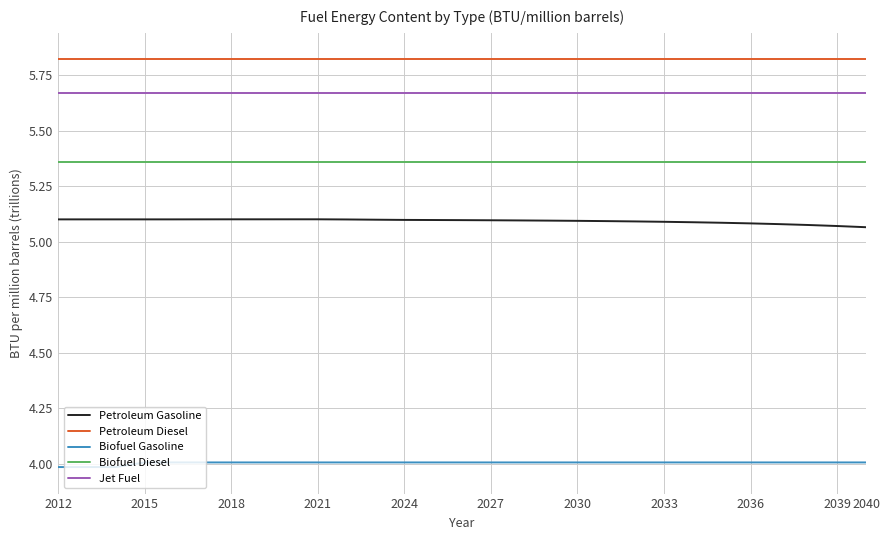

What is the minimum value shown in the chart?

4.0